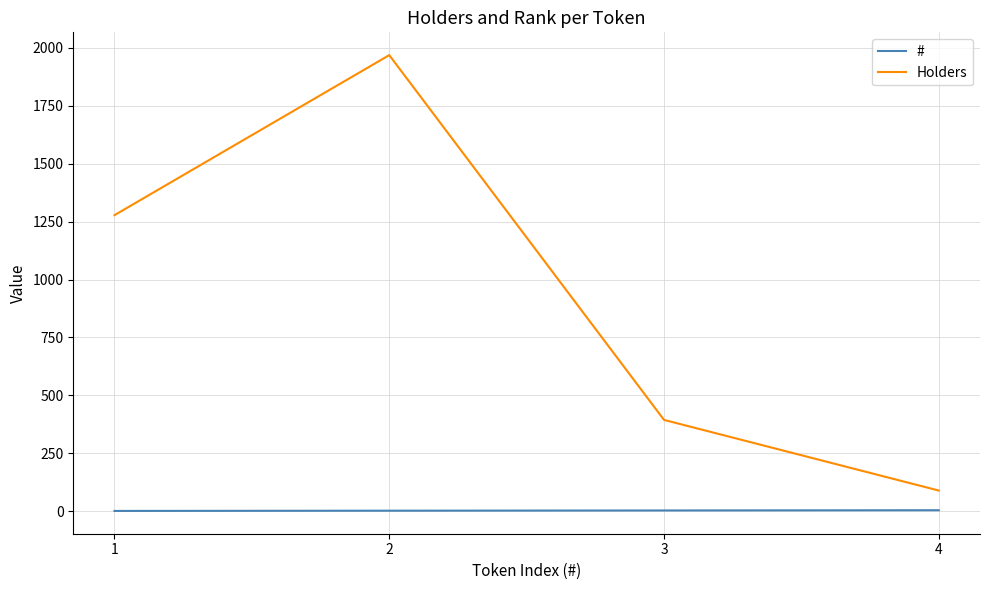

What is the sum of all Holders values?

3730